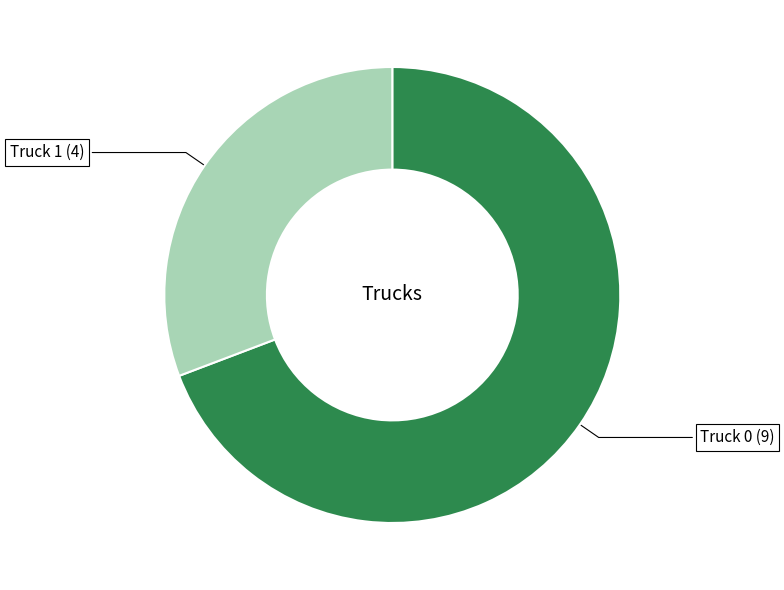

How many segments does this pie chart have?

2